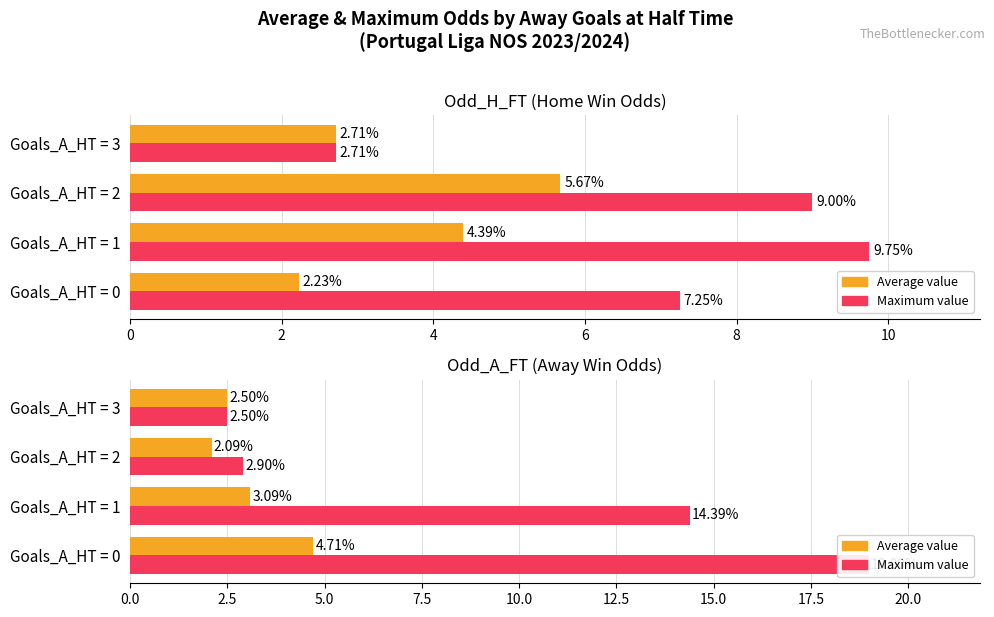

Is the value of Average value at Goals_A_HT = 0 greater than the value of Maximum value at Goals_A_HT = 1?

No